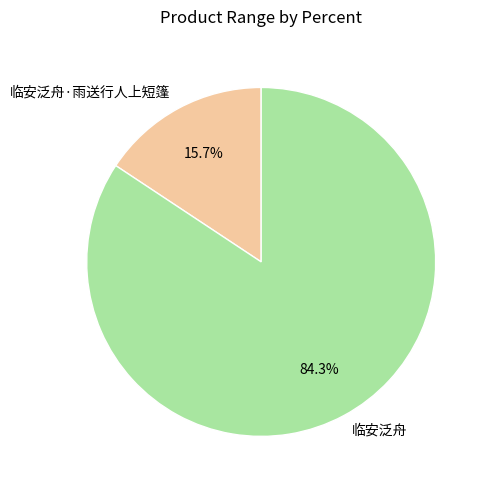

Is it true that 临安泛舟·雨送行人上短篷 is 7% of the pie?

False